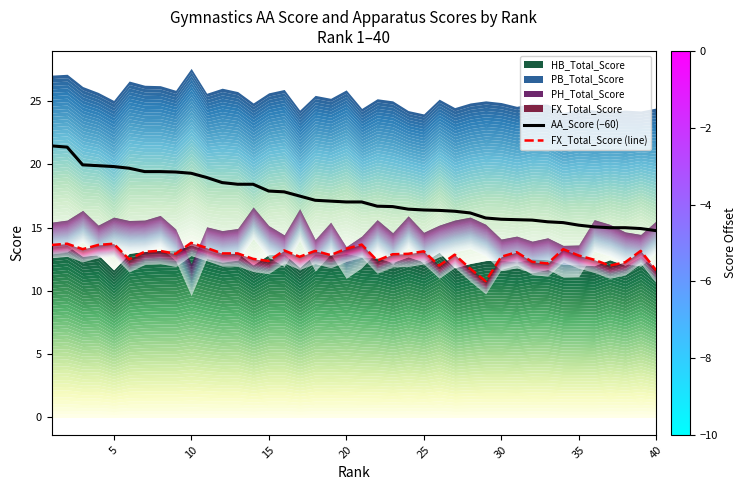

What is the highest value of the AA_Score (−60) series?

21.5